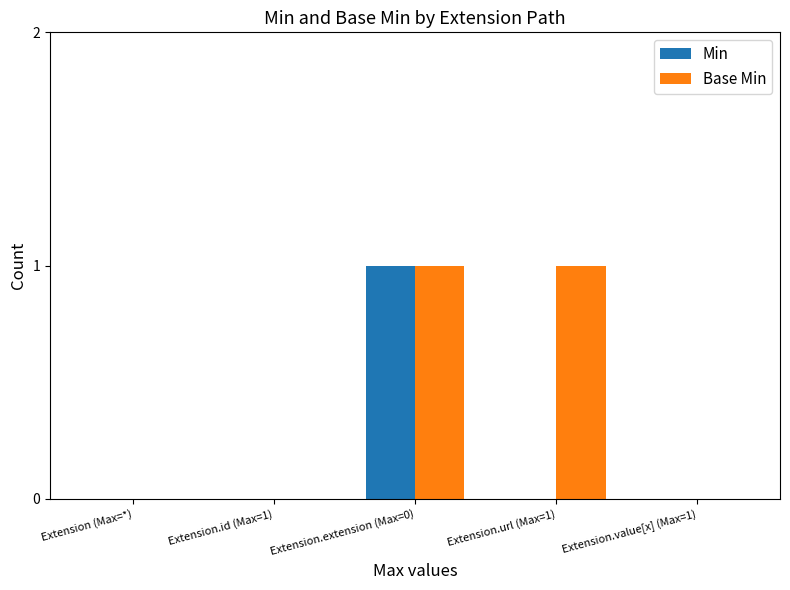

Reading left to right, transcribe all the data shown in this chart.

Min: Extension (Max=*)=0	Extension.id (Max=1)=0	Extension.extension (Max=0)=1	Extension.url (Max=1)=0	Extension.value[x] (Max=1)=0
Base Min: Extension (Max=*)=0	Extension.id (Max=1)=0	Extension.extension (Max=0)=1	Extension.url (Max=1)=1	Extension.value[x] (Max=1)=0